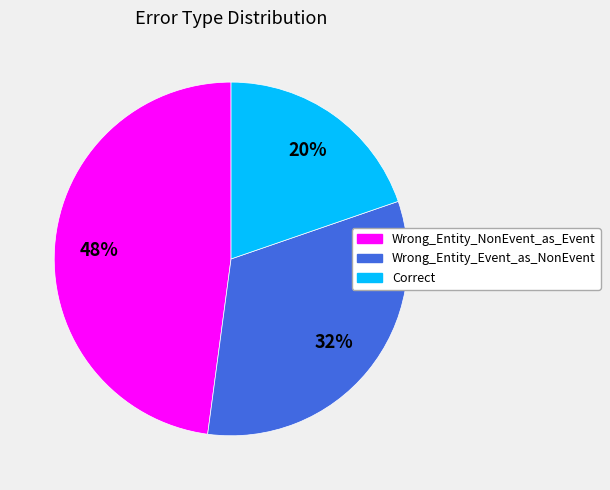

Count the number of slices in the pie.

3